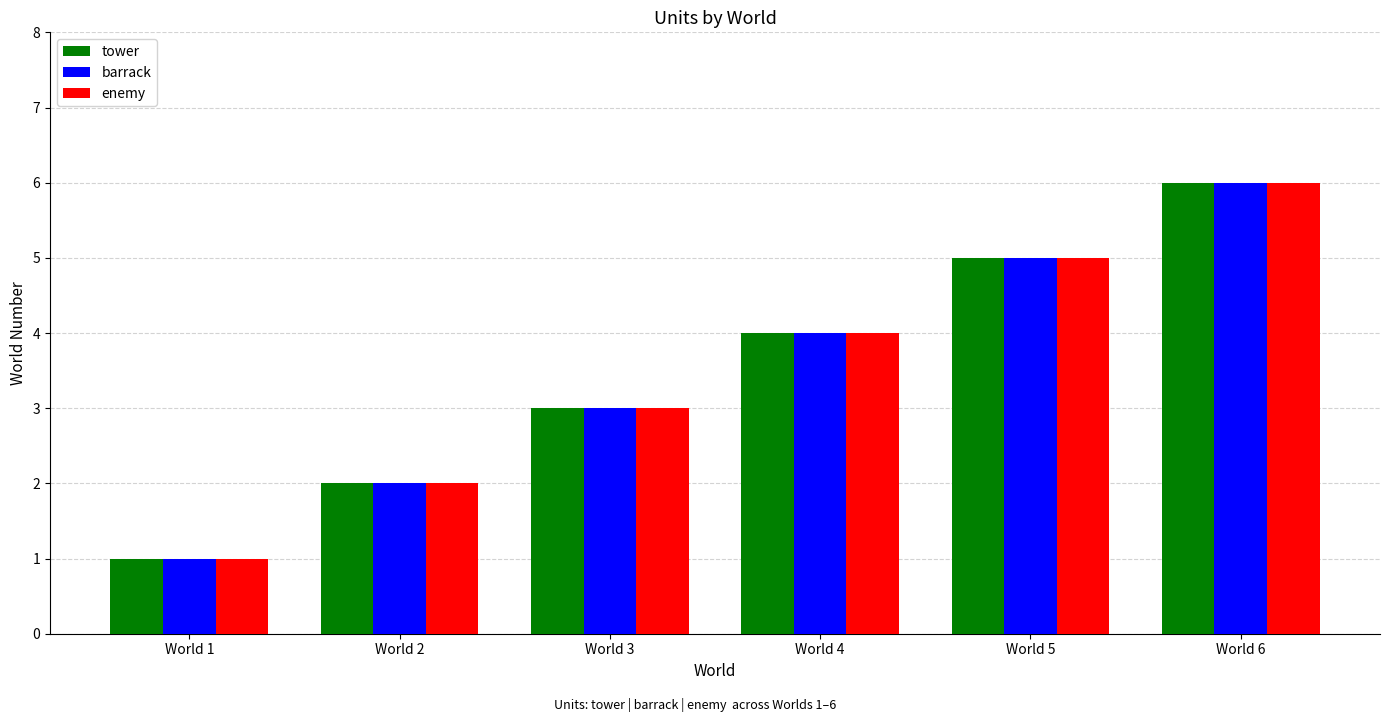

What is the average value of the barrack series?

4